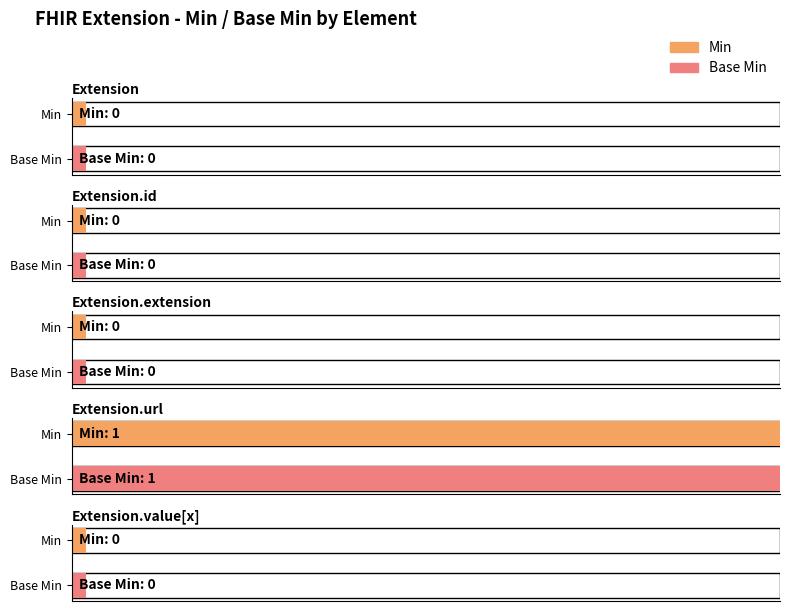

What is the total value across all series at Extension.url?

2